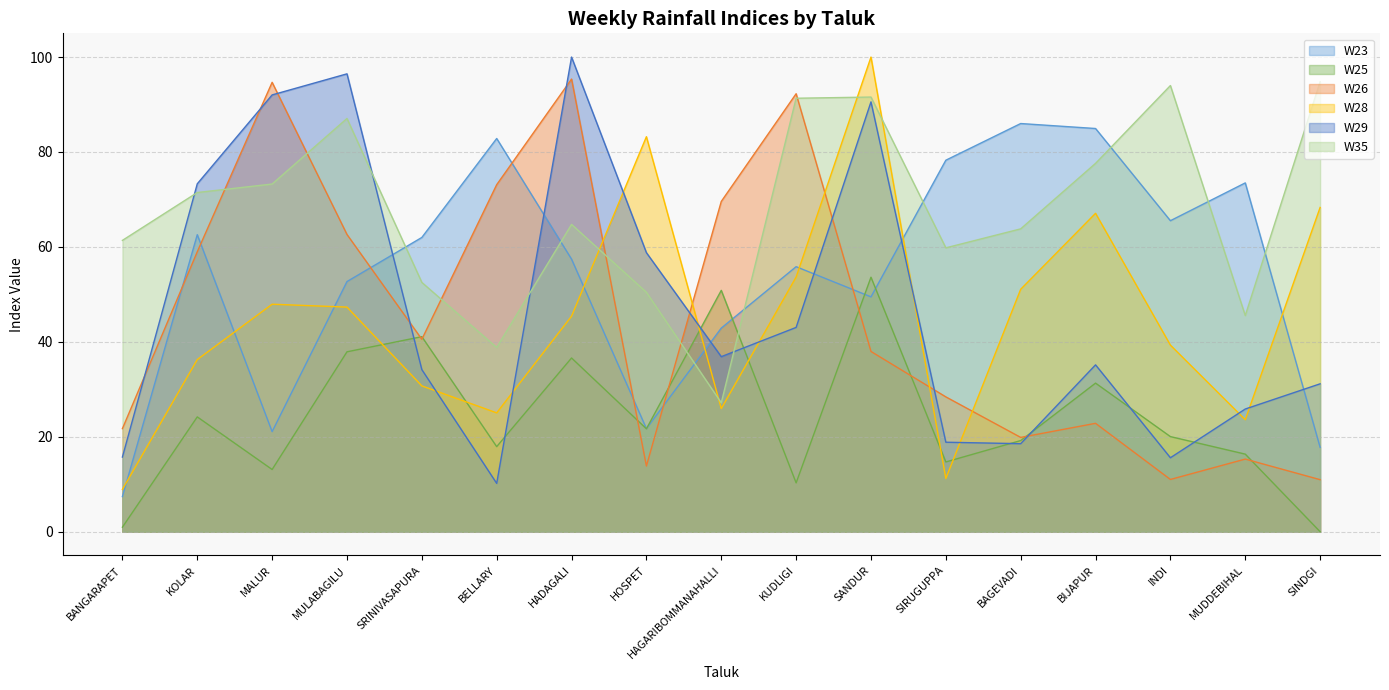

Between BIJAPUR and SRINIVASAPURA, which is larger?

BIJAPUR